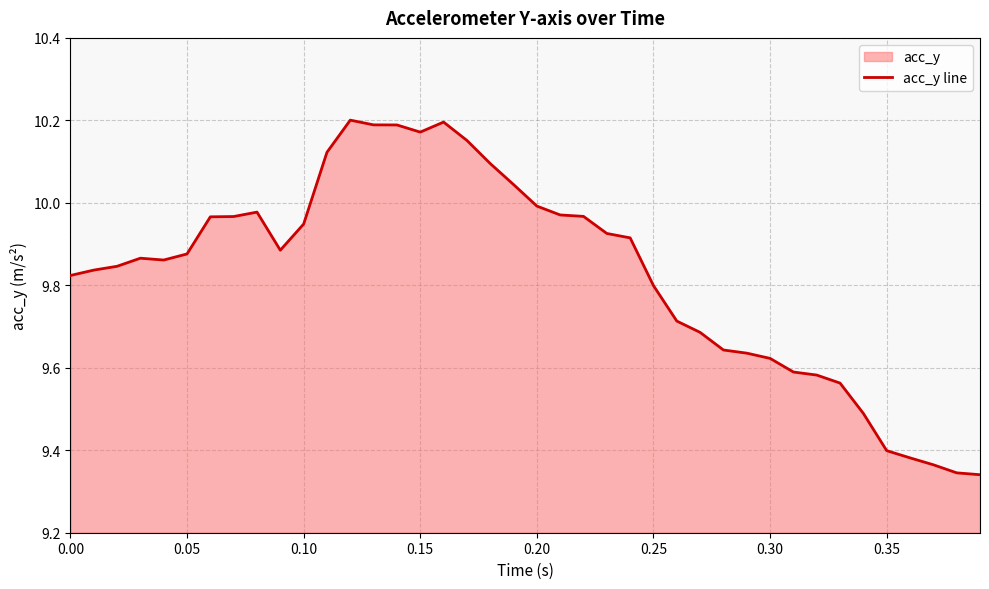

Is it true that the value at 0.20 is 10.0?

True